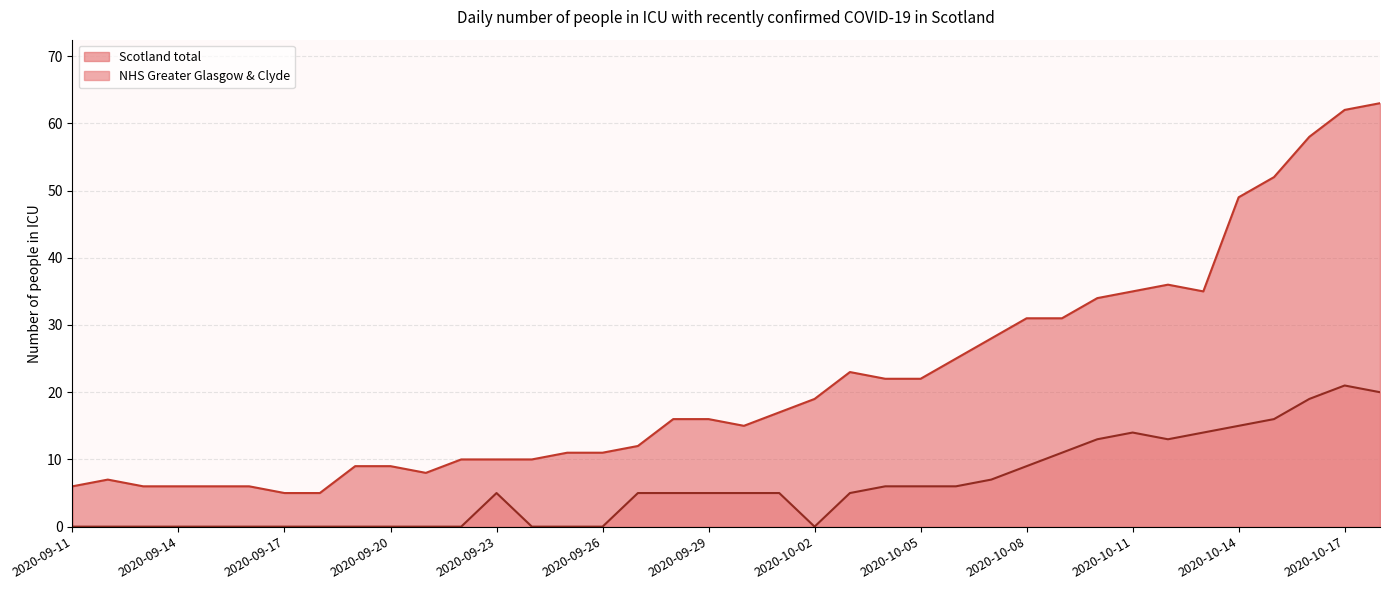

How many interior local peaks does the NHS Greater Glasgow & Clyde series have?

2